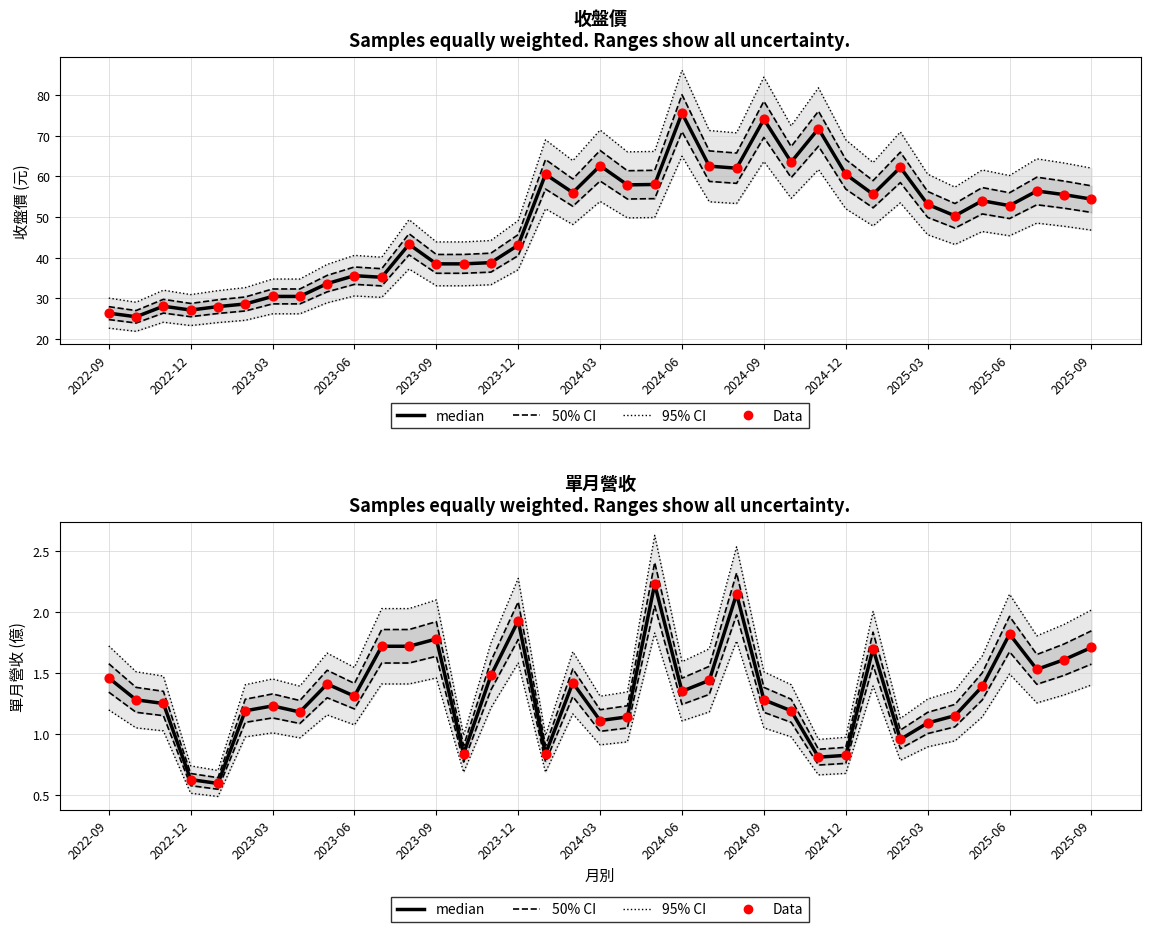

Which series contains the highest Y value?

95% CI